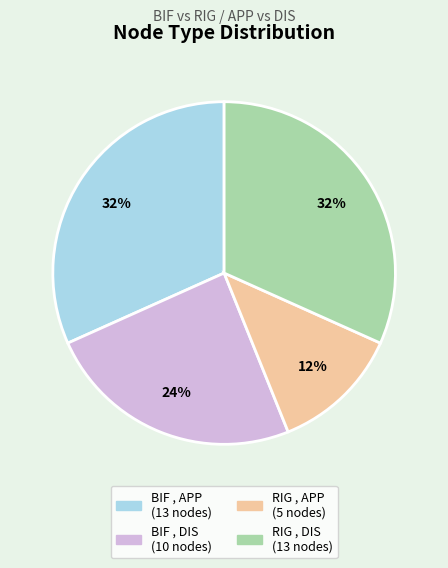

To the nearest percent, what is the average slice percentage?

25%